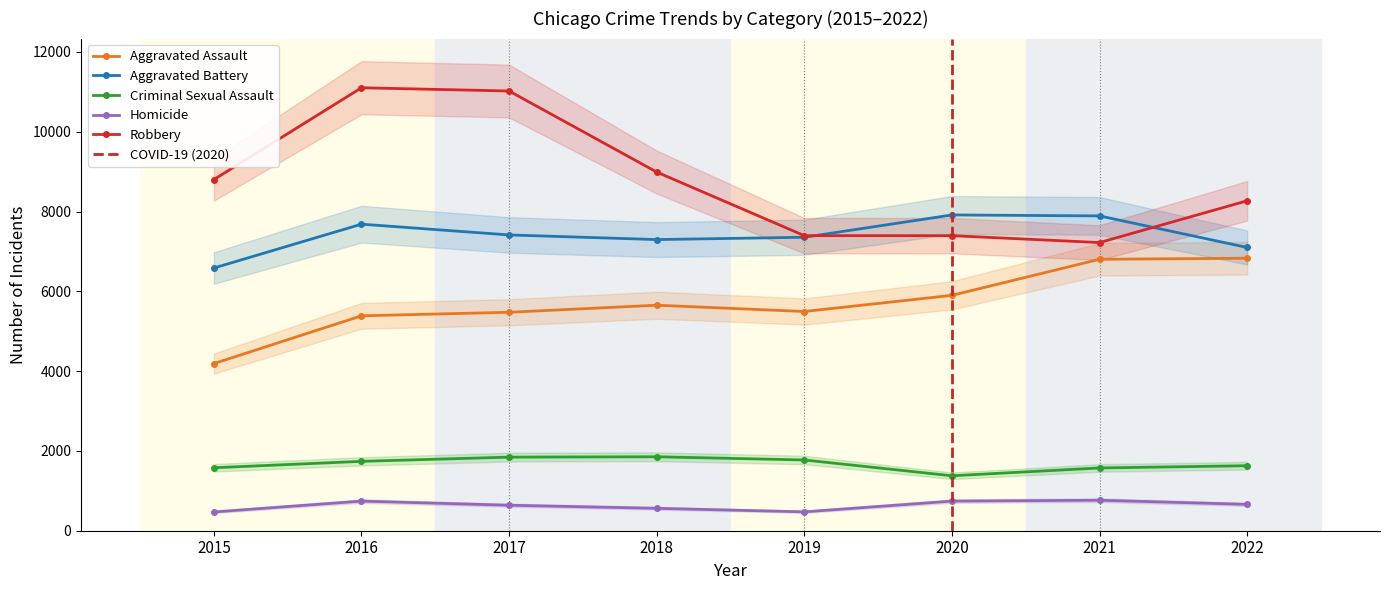

What is the average value of the Aggravated Battery series?

7404